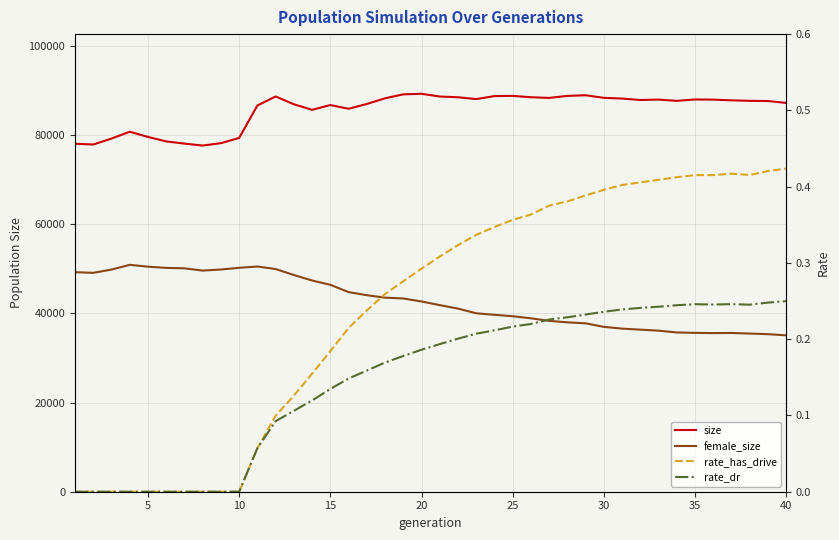

Which series has the largest total across all categories?

size